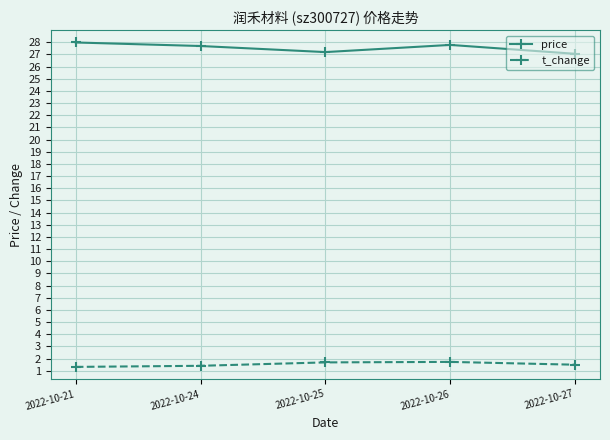

List the series in order of their peak value, highest first.

price, t_change